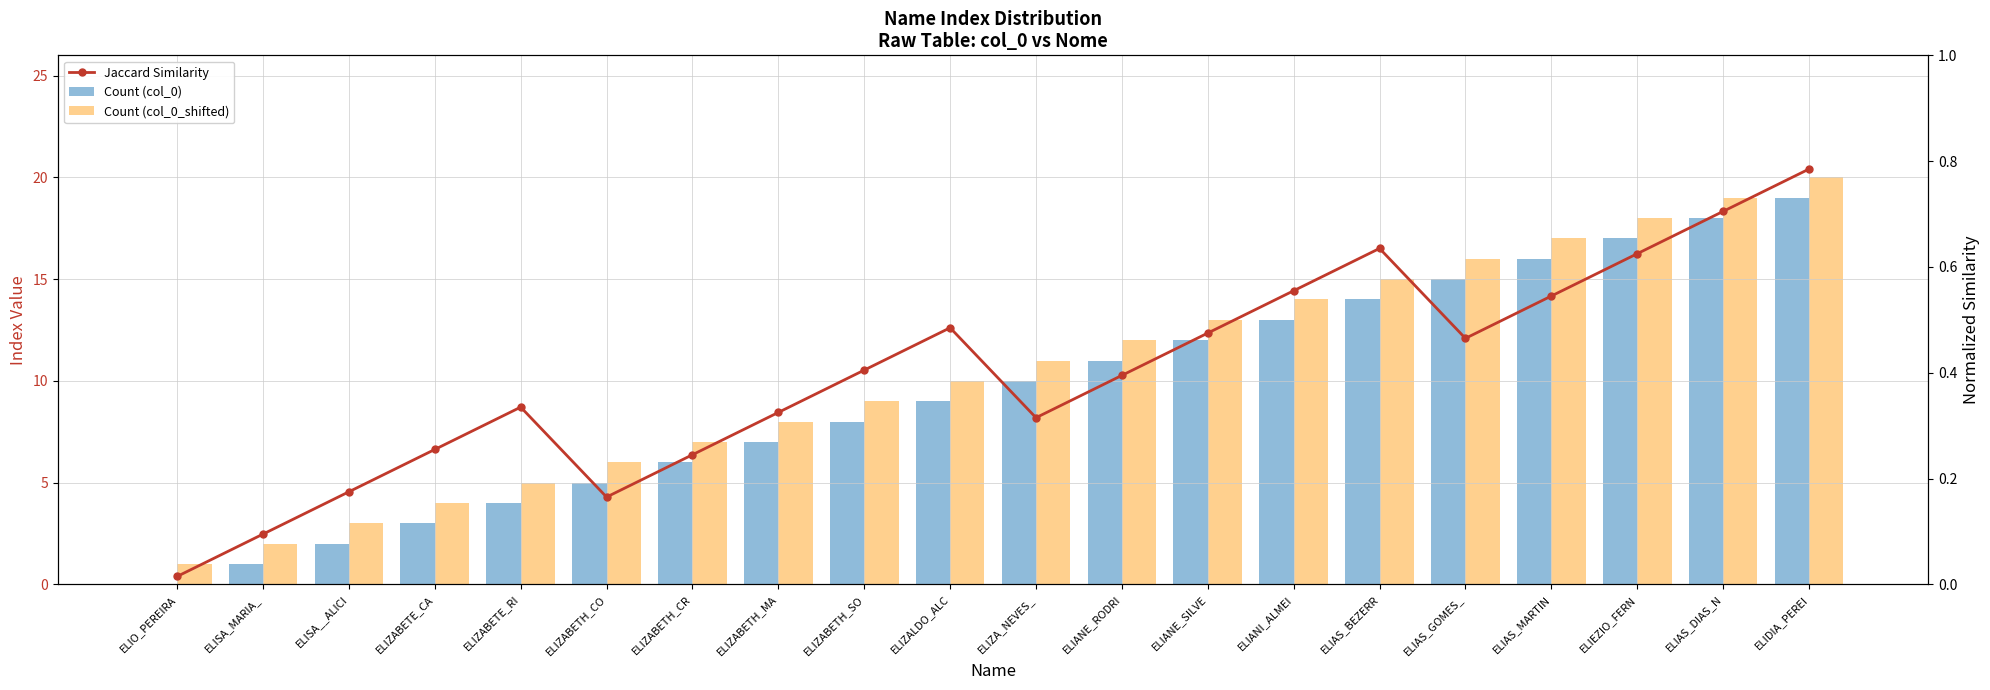

Which series changed the most between ELISA_MARIA_ and ELIAS_GOMES_?

Count (col_0)